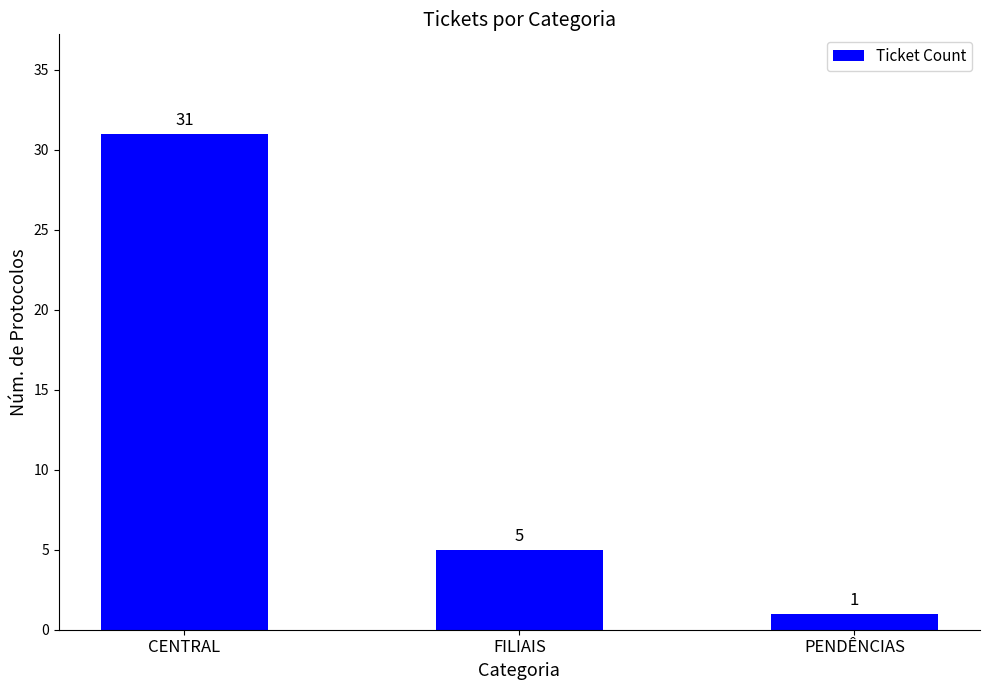

What is the difference between the second highest and minimum values?

4